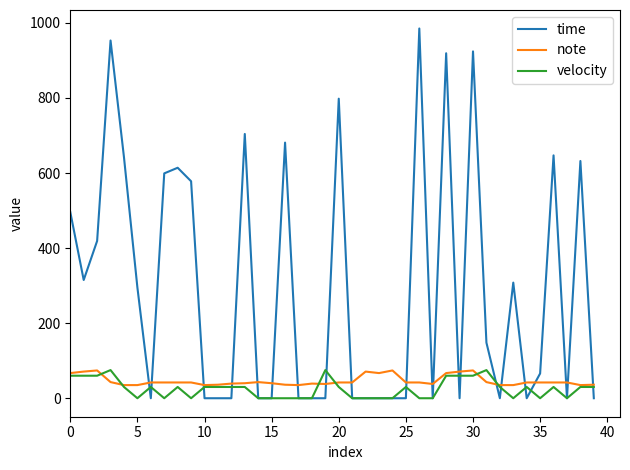

What is the maximum value for time?

985